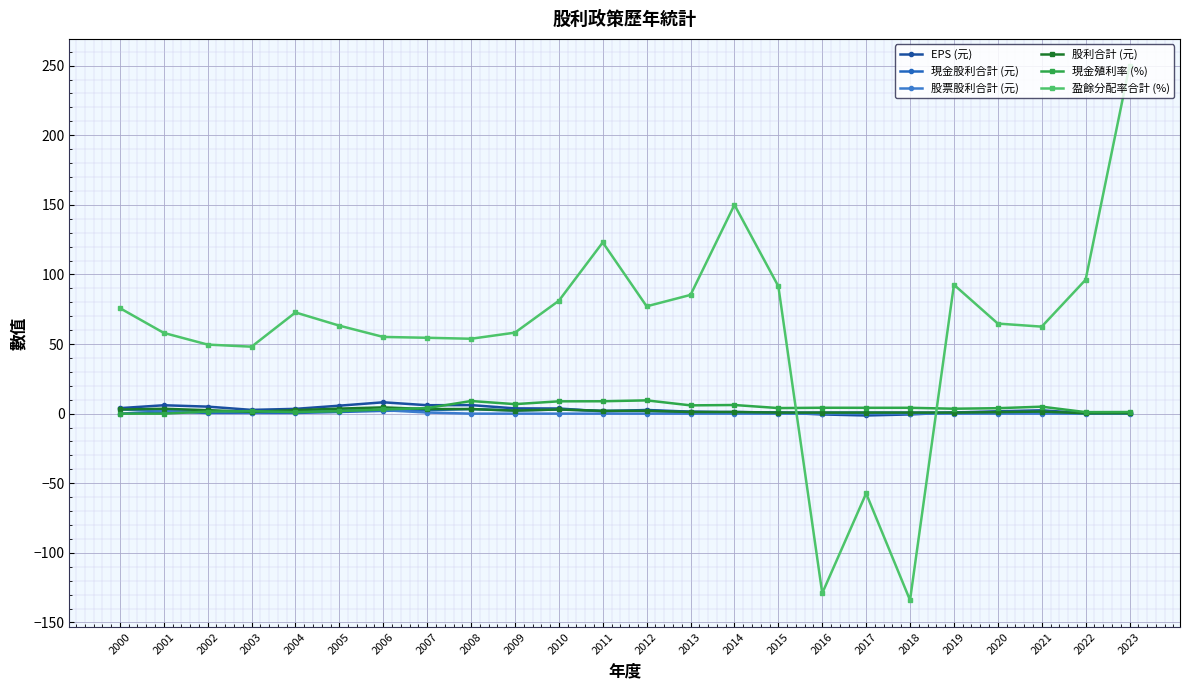

The value of 現金殖利率 (%) at 2000 is 0.0. True or false?

True